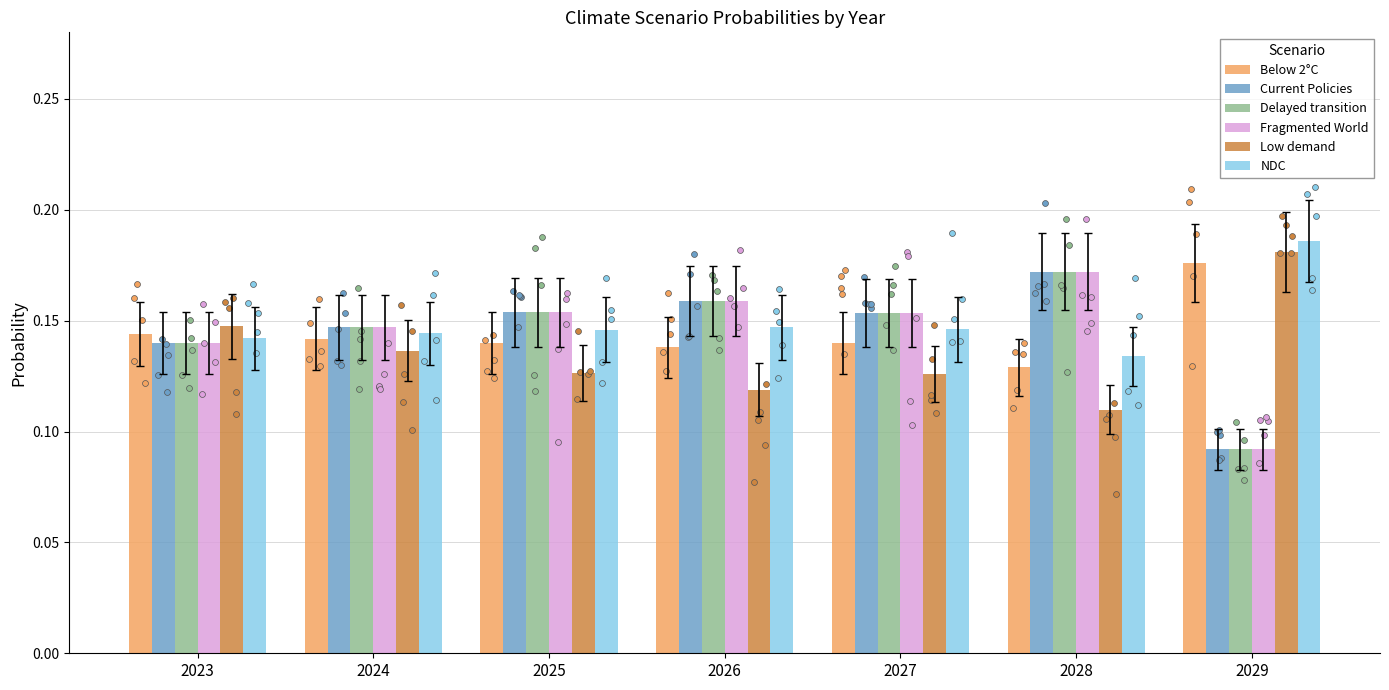

What is the total value across all series at 2025?

0.9